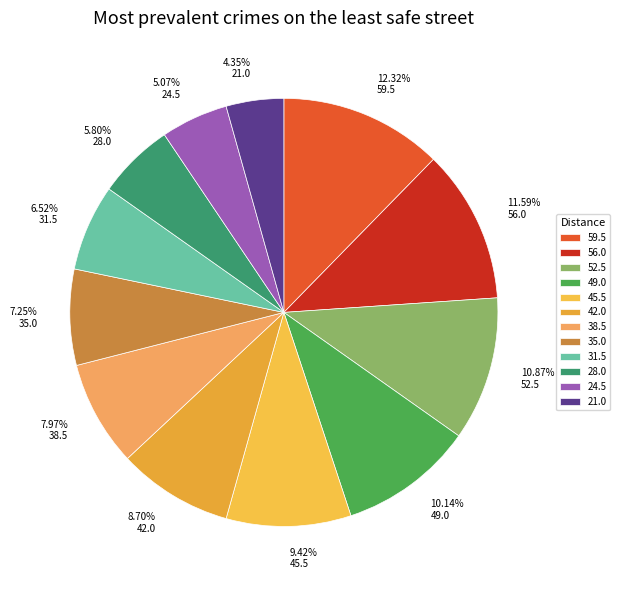

To the nearest percent, what is the combined percentage of 28.0 and 42.0?

14%